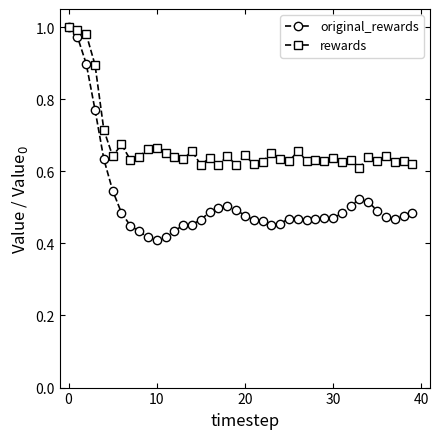

At how many categories does at least one series exceed 0?

40